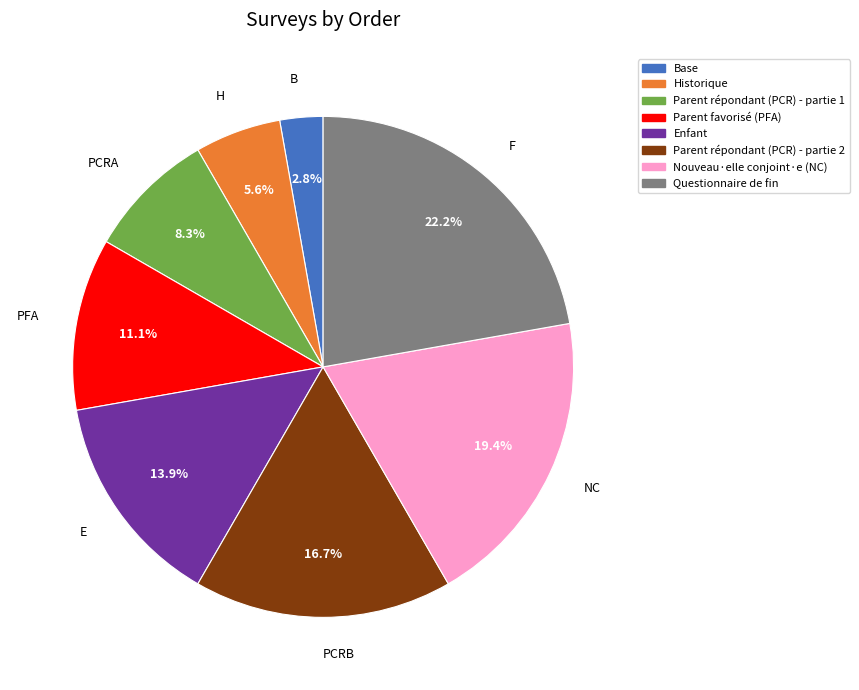

Is there a majority slice in this chart?

No